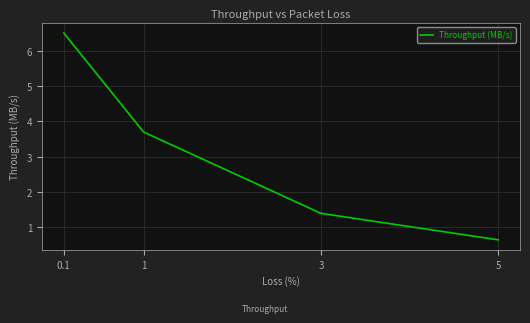

List the labels in order of value, smallest first.

5, 3, 1, 0.1